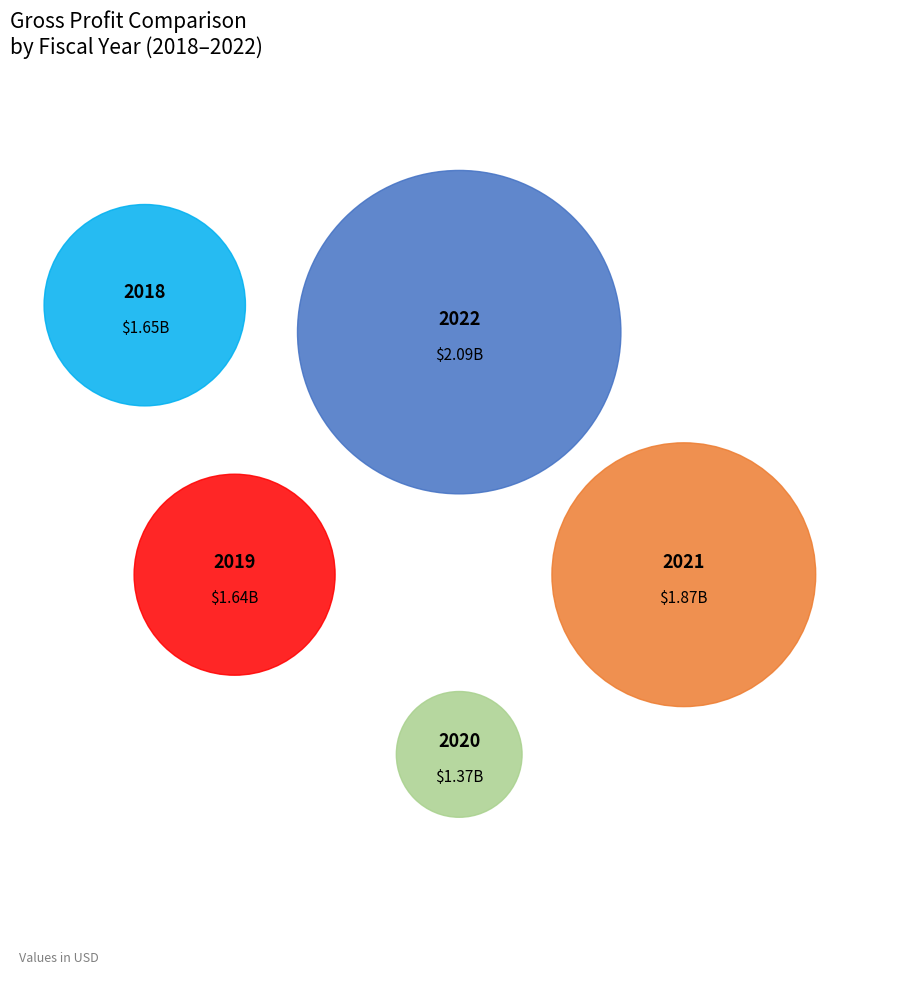

Rank the categories by value from lowest to highest.

2020-12-31, 2019-12-31, 2018-12-31, 2021-12-31, 2022-12-31